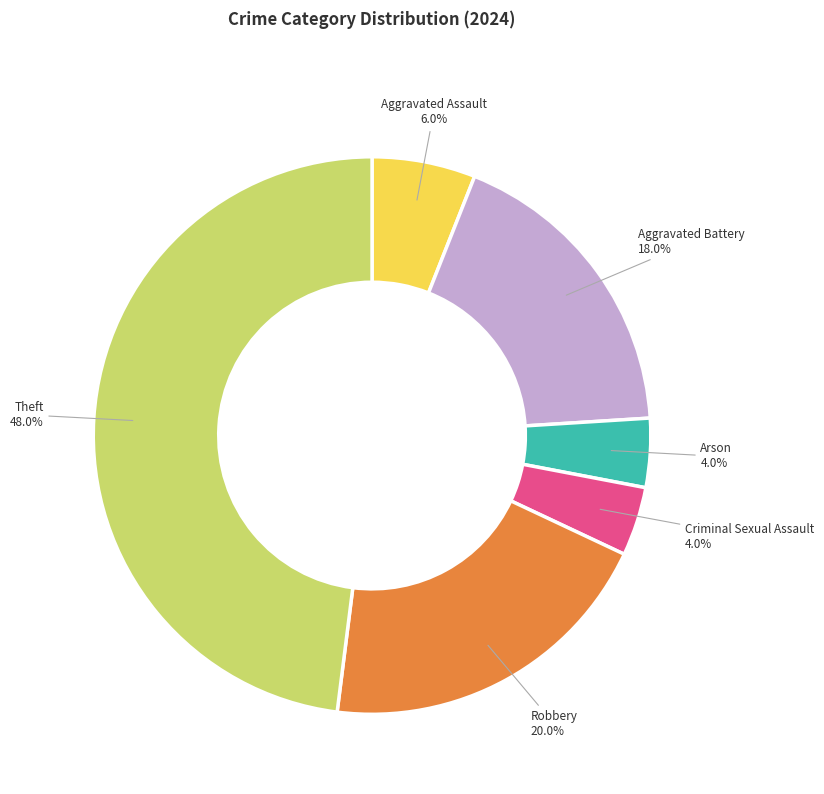

Is it true that Criminal Sexual Assault is 4% of the pie?

True